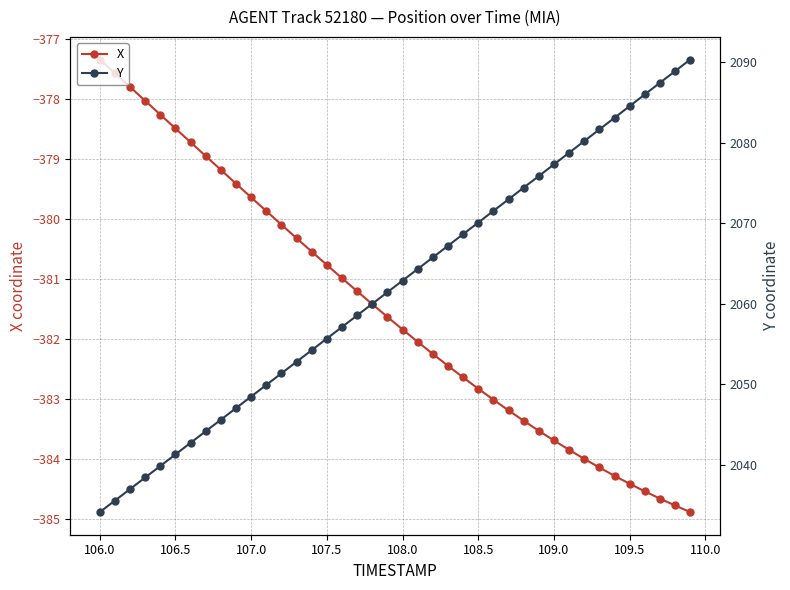

Which category has the highest value in the X series?

106.0